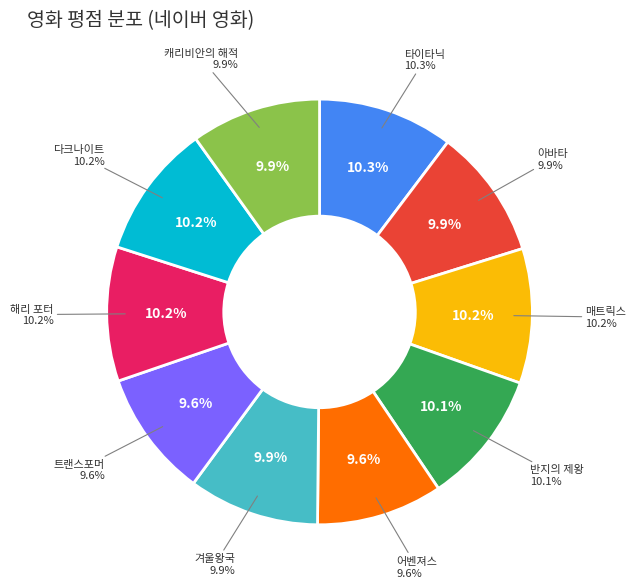

To the nearest percent, what is the difference between the largest and smallest slice percentages?

1%